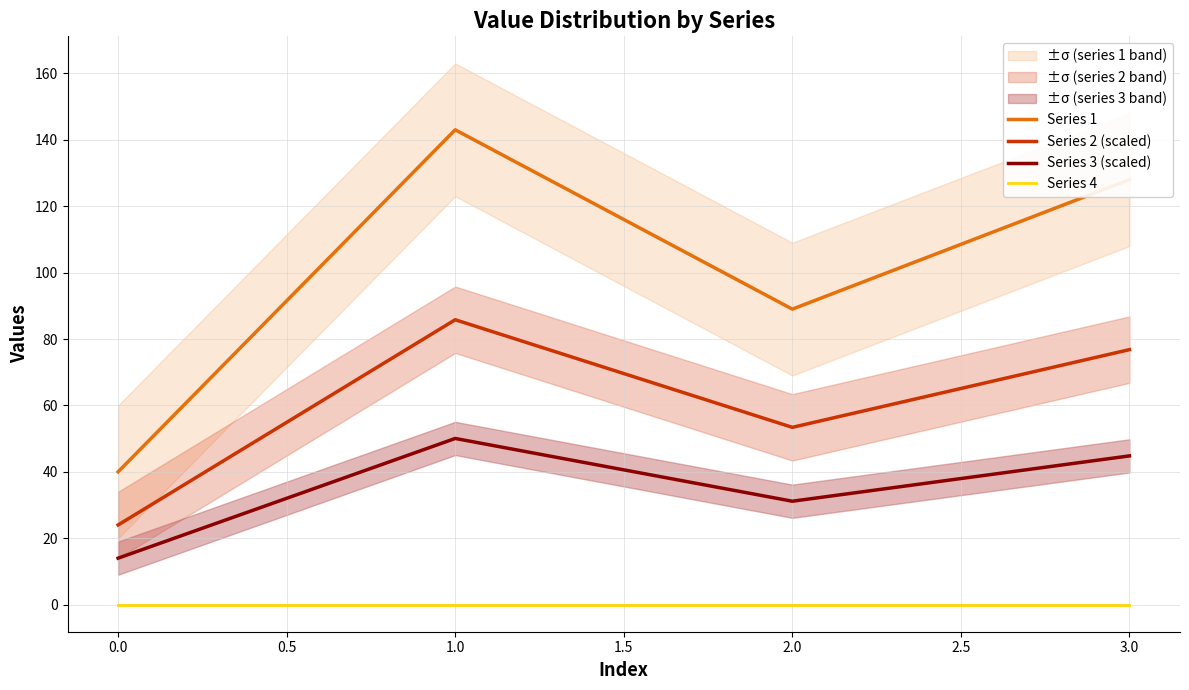

True or false: Series 4 has a value of 0.0 at 0.0.

True